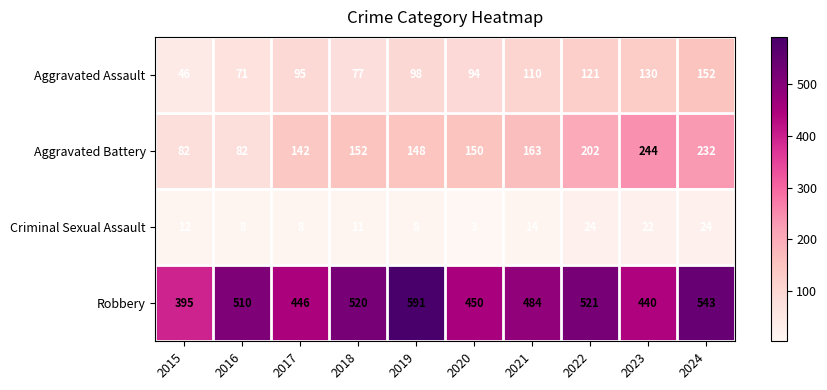

What is the minimum value for Aggravated Assault?

46